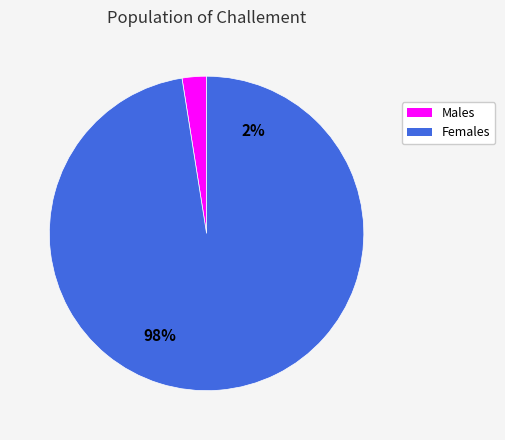

Is it true that 1033 is 2% of the pie?

True